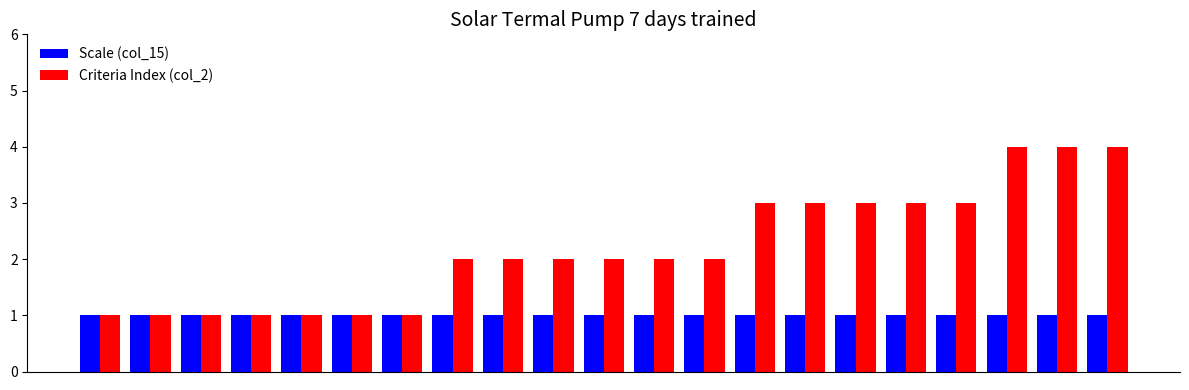

List the series in order of their peak value, highest first.

Criteria Index (col_2), Scale (col_15)